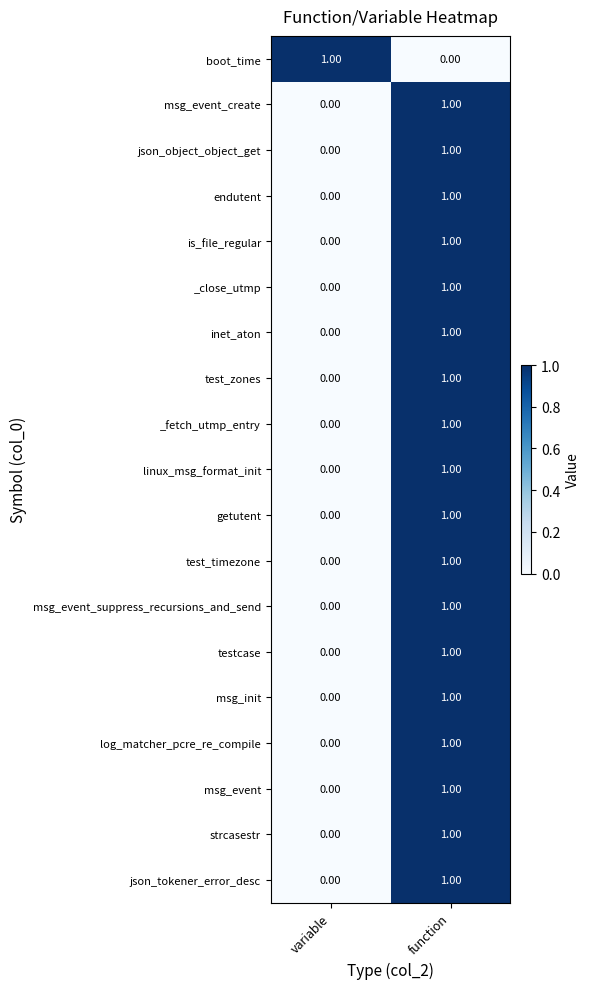

What is the total value across all series at variable?

1